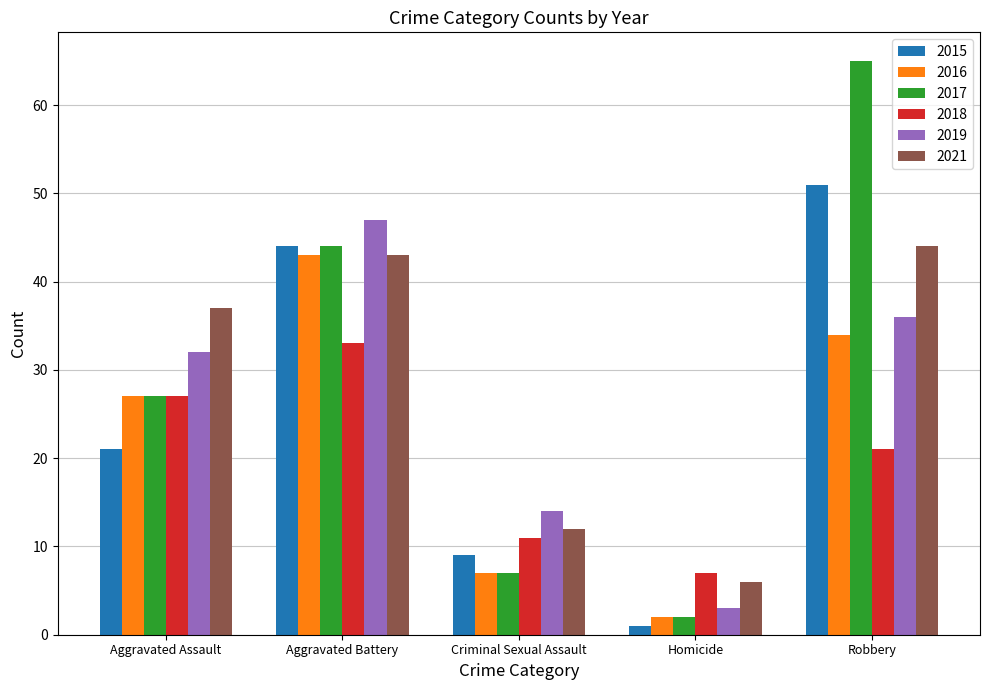

What is the total value across all series at Criminal Sexual Assault?

60